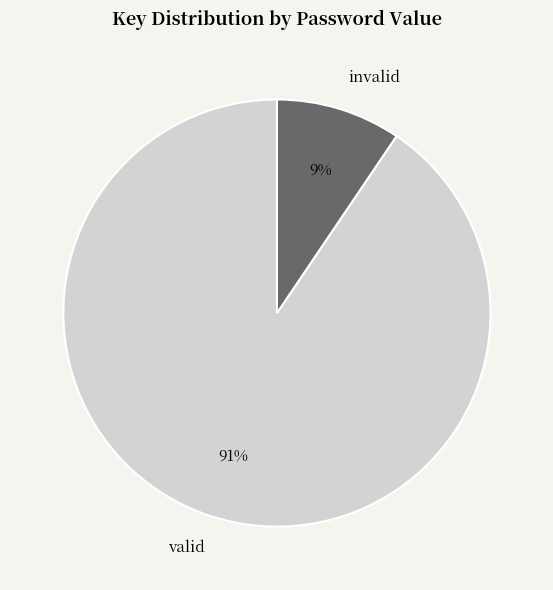

How many slices are in this pie chart?

2